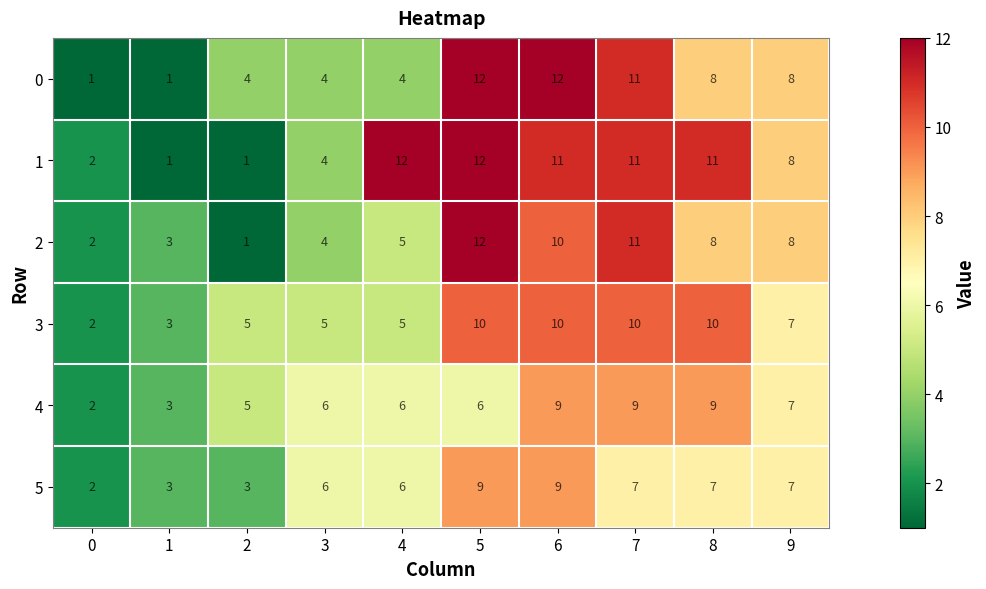

Is the value of 0 at 6 greater than the value of 2 at 4?

Yes